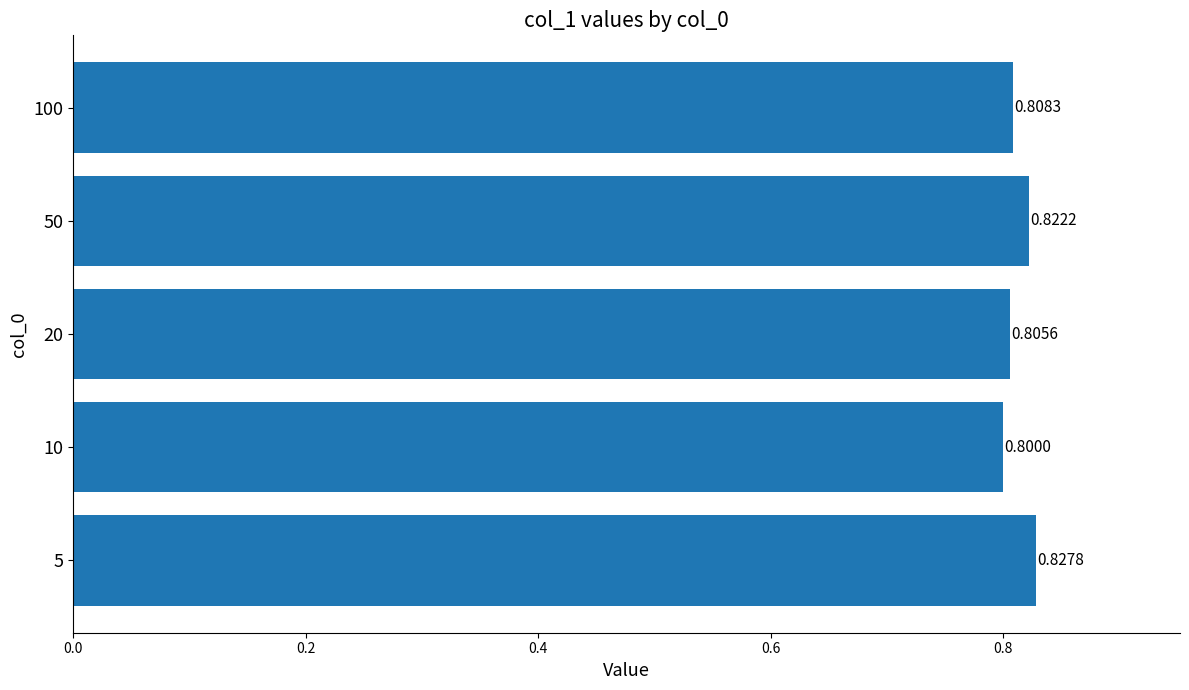

What is the average value?

0.8